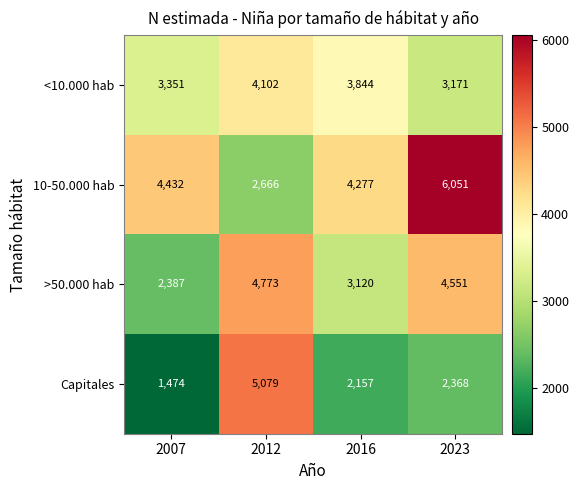

How many series are shown in this chart?

4